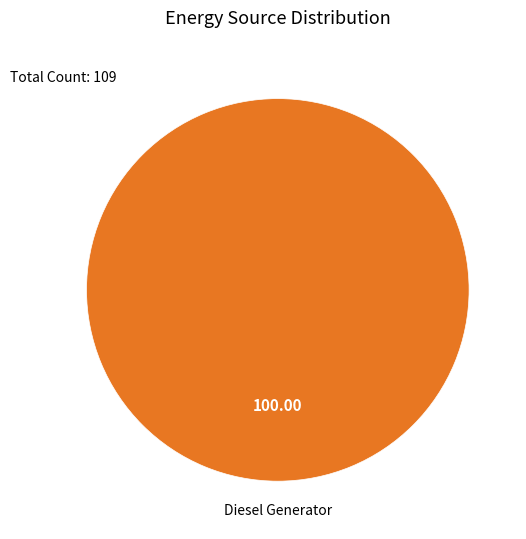

Rank the categories by value from lowest to highest.

Diesel Generator